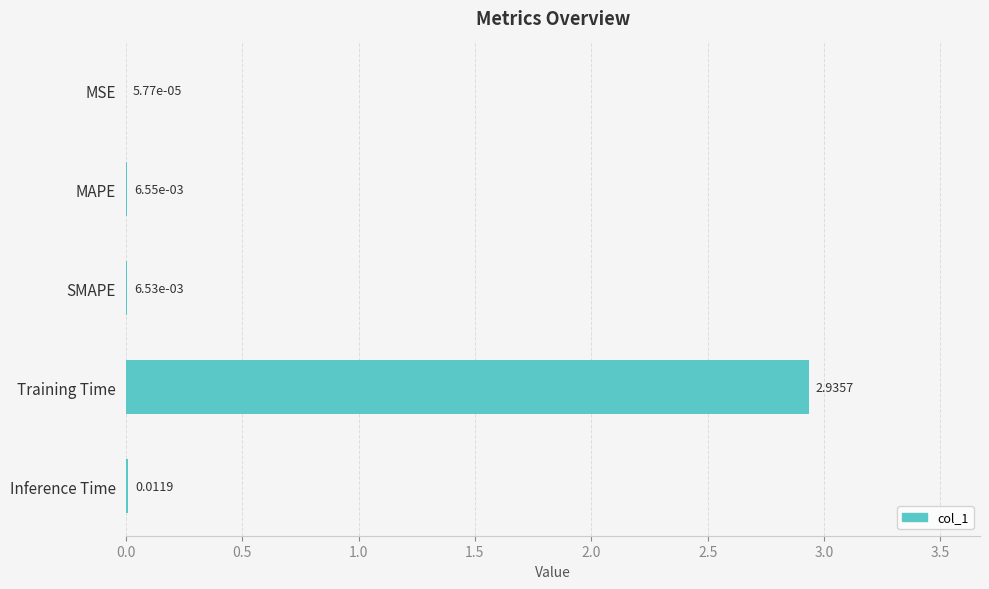

At which category does the chart reach its peak across all series?

Training Time